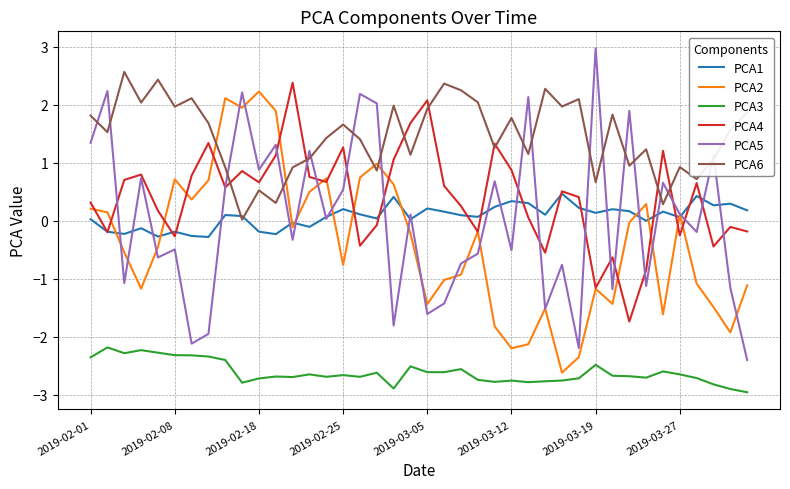

Rank the series by their maximum value, from lowest to highest.

PCA3, PCA1, PCA2, PCA4, PCA6, PCA5